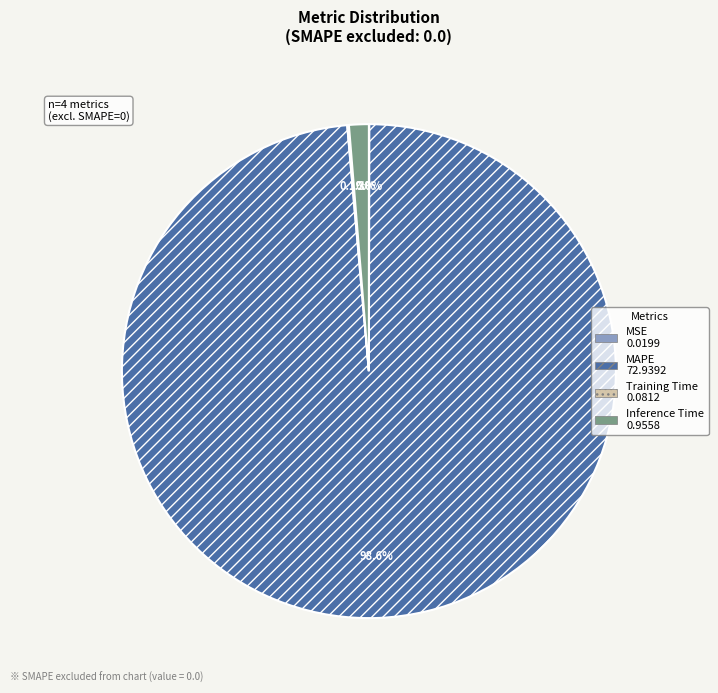

Which slice is the largest?

MAPE